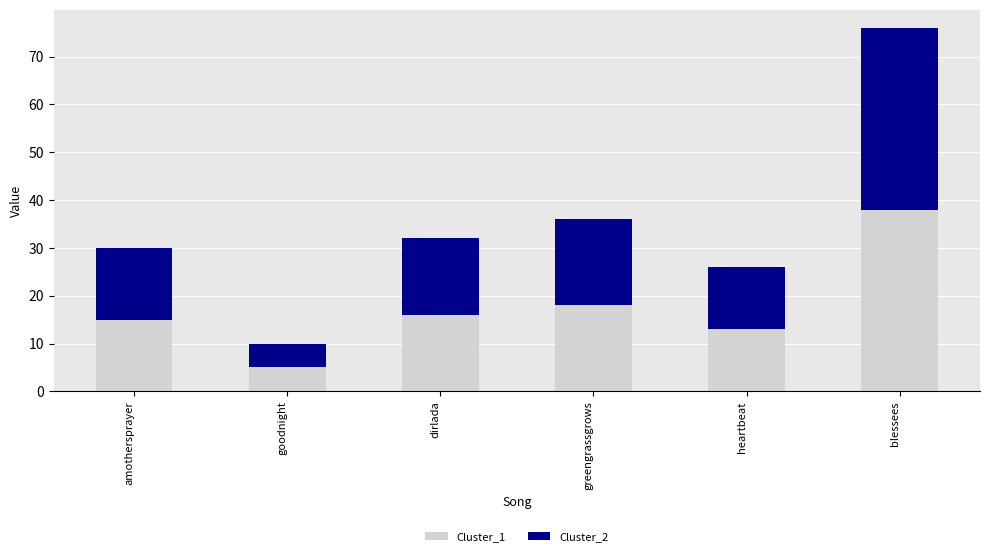

Does the chart contain stacked bars?

Yes